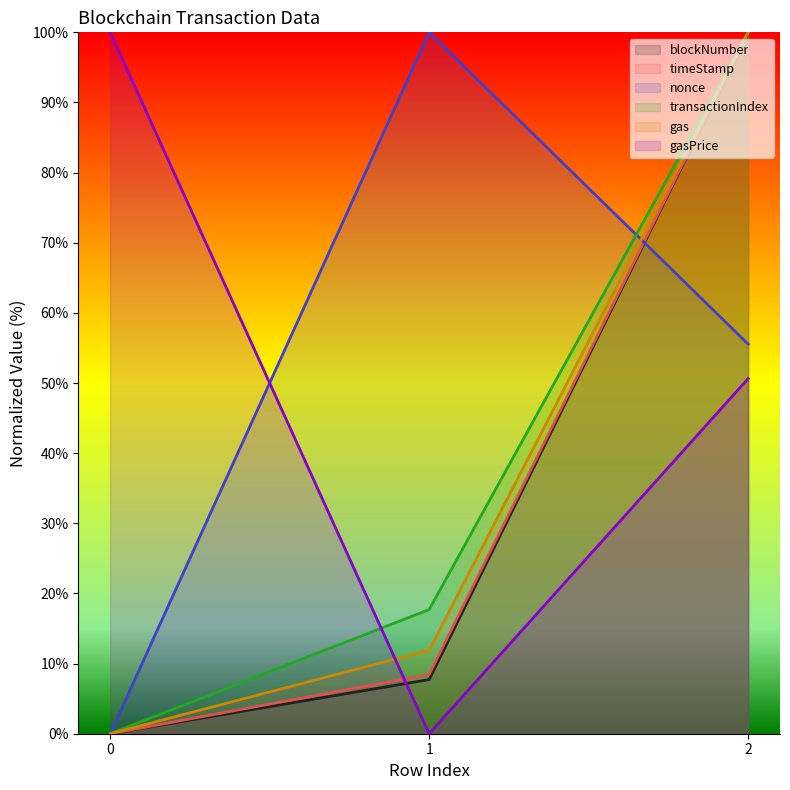

Count the gas values in the range 0 to 100.

3